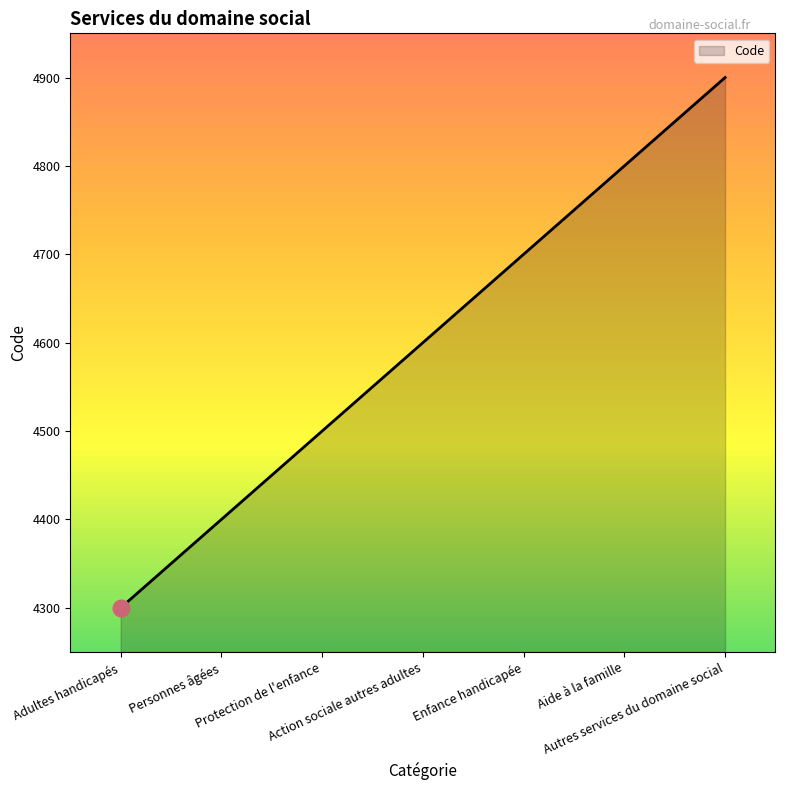

True or false: the data has more than 1 interior local peaks.

False